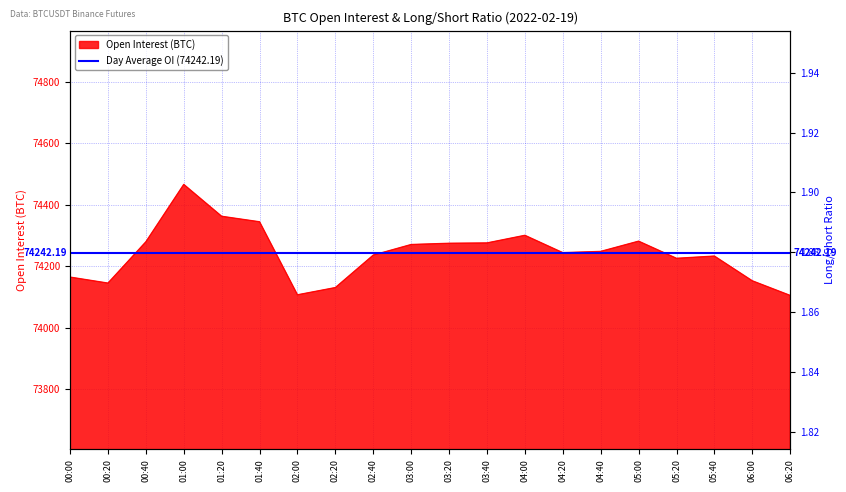

Reading left to right, transcribe all the data shown in this chart.

Open Interest (BTC): 74164.5	74145.0	74279.2	74465.7	74362.1	74344.3	74106.9	74130.5	74236.1	74270.4	74274.4	74275.6	74300.3	74243.9	74248.0	74281.3	74225.5	74232.8	74152.4	74104.9
Long/Short Ratio: 1.9	1.9	1.9	1.9	1.9	1.9	1.9	1.9	1.9	1.9	1.9	1.9	1.9	1.9	1.9	1.9	1.9	1.9	1.9	1.9